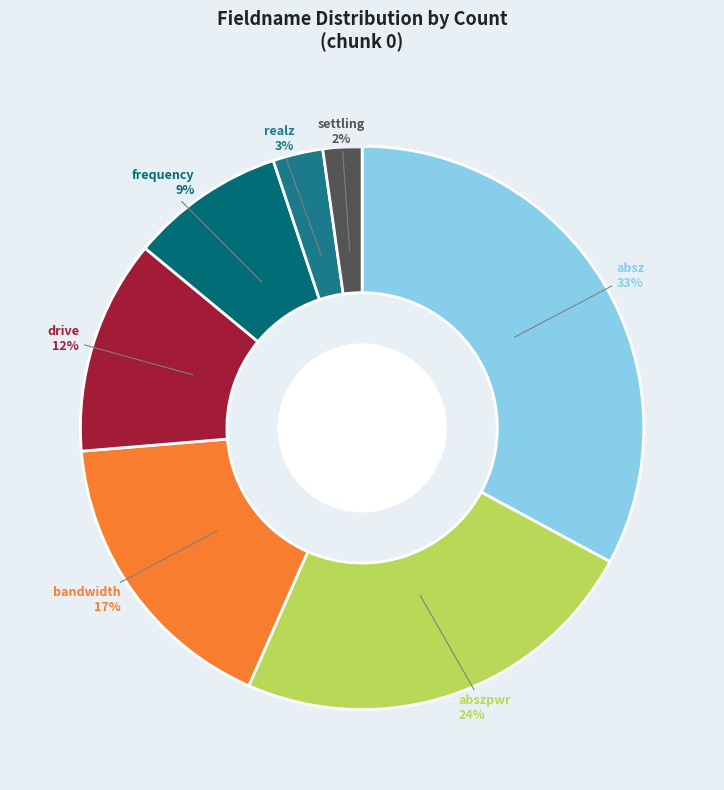

Is there any slice that represents more than half of the pie?

No